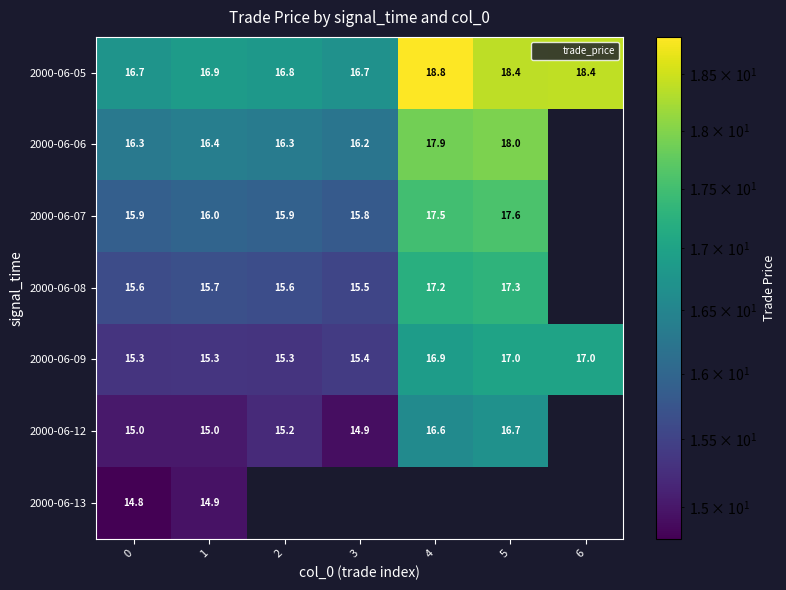

What is the average value of the 2000-06-05 series?

17.5